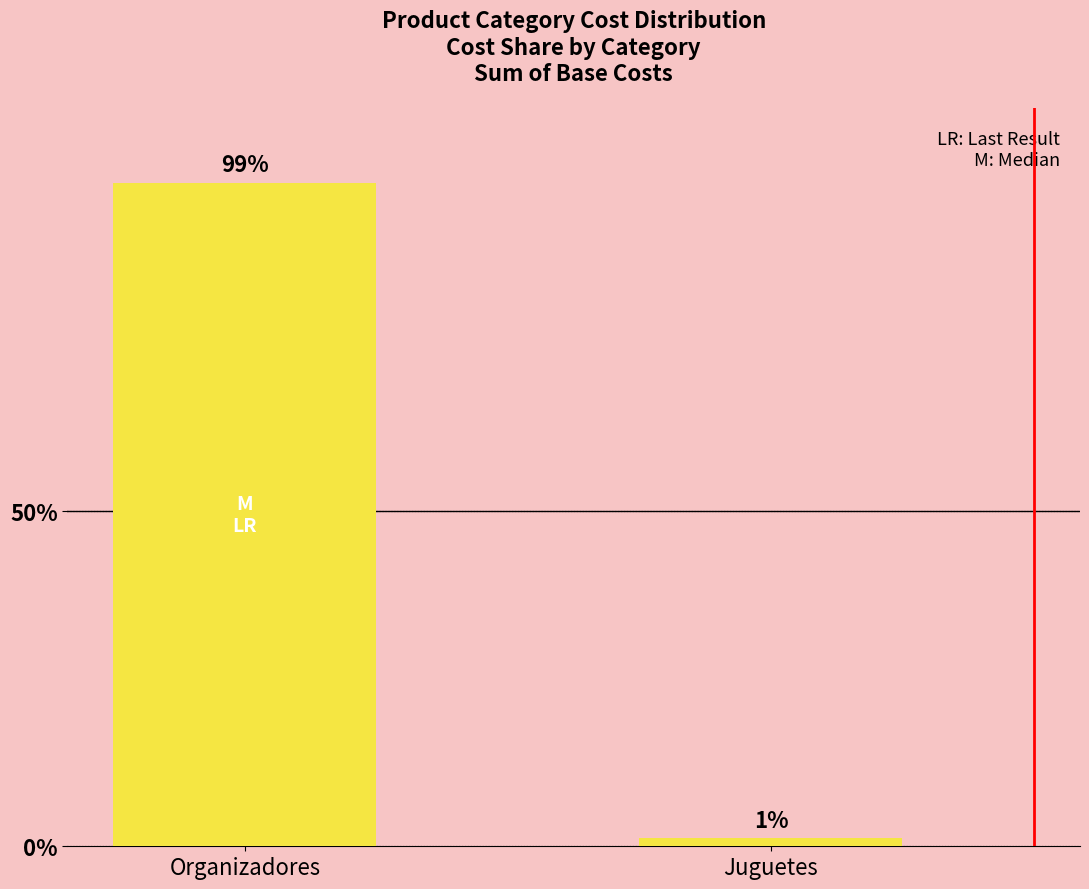

What is the difference between the maximum and minimum values?

97.6